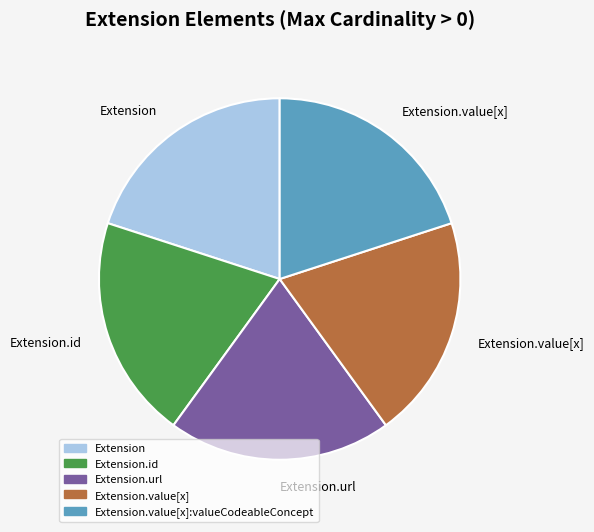

Is there any slice that represents more than half of the pie?

No